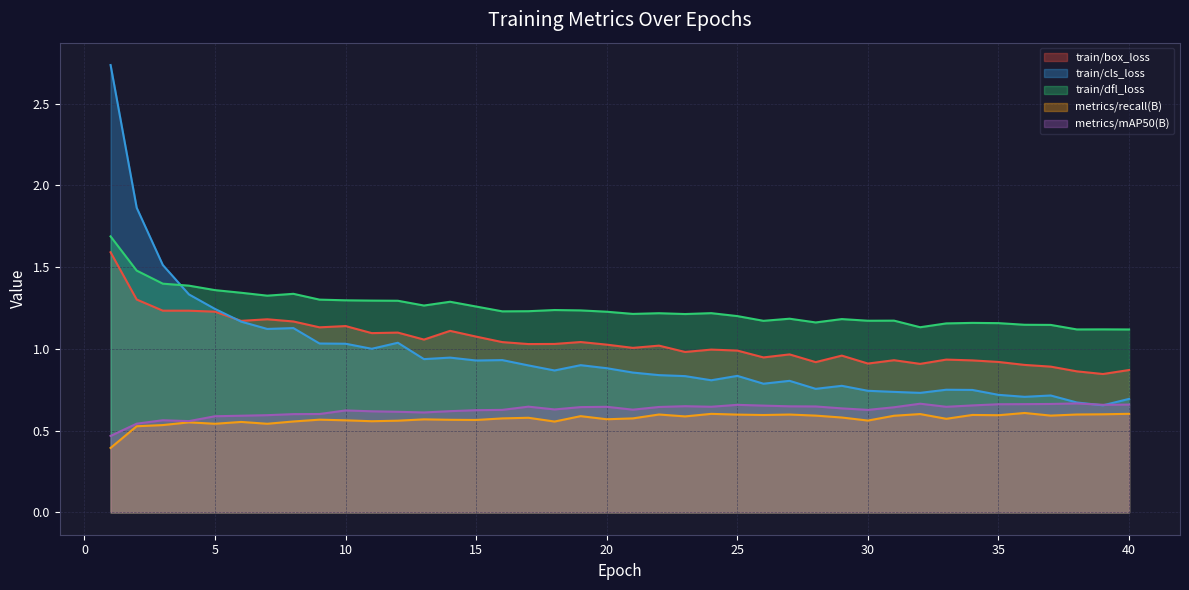

What is the difference between the maximum and minimum values in the train/dfl_loss series?

0.6